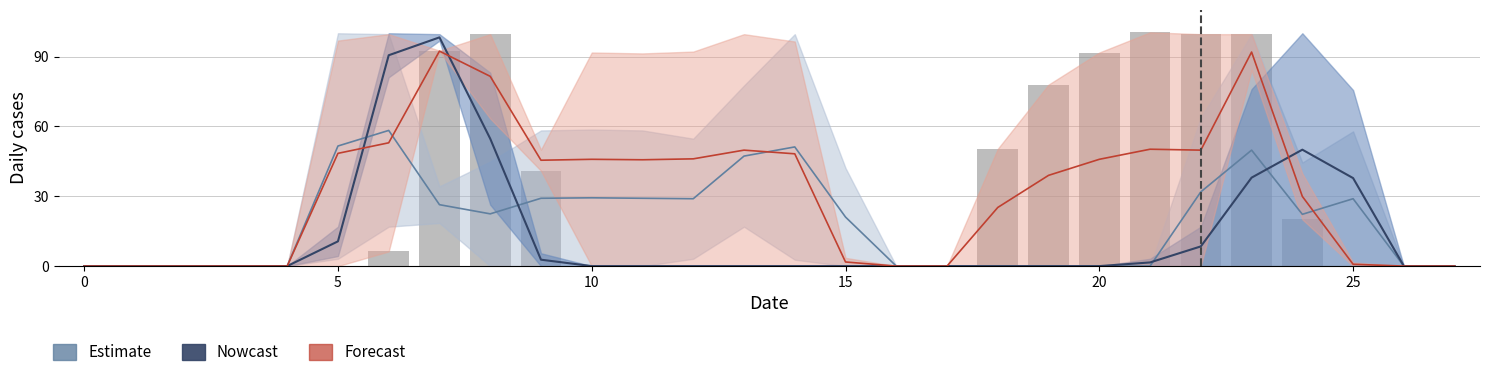

What is the label of the 19th bar from the right?

9